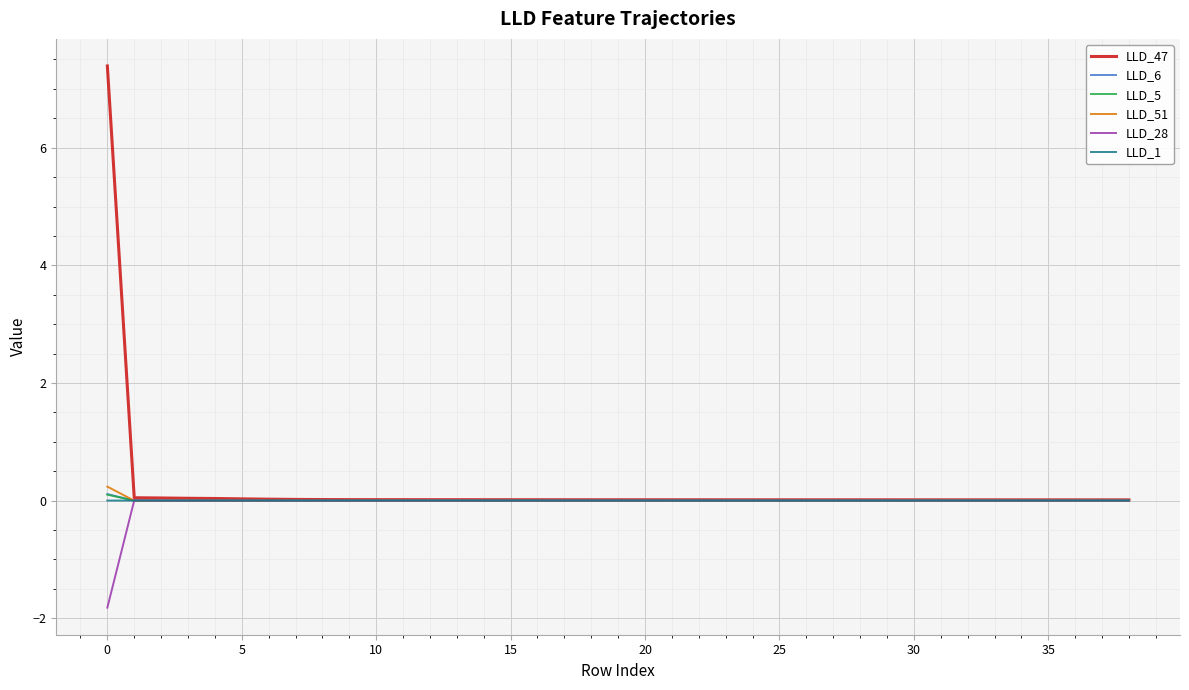

Which series has the widest spread of values?

LLD_47